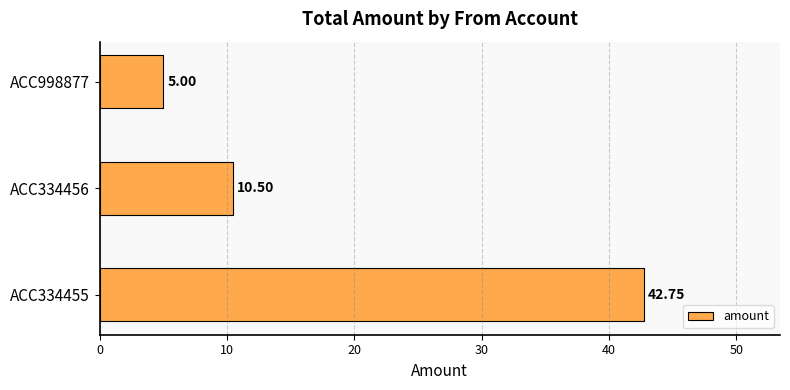

Rank the categories by value from highest to lowest.

ACC334455, ACC334456, ACC998877